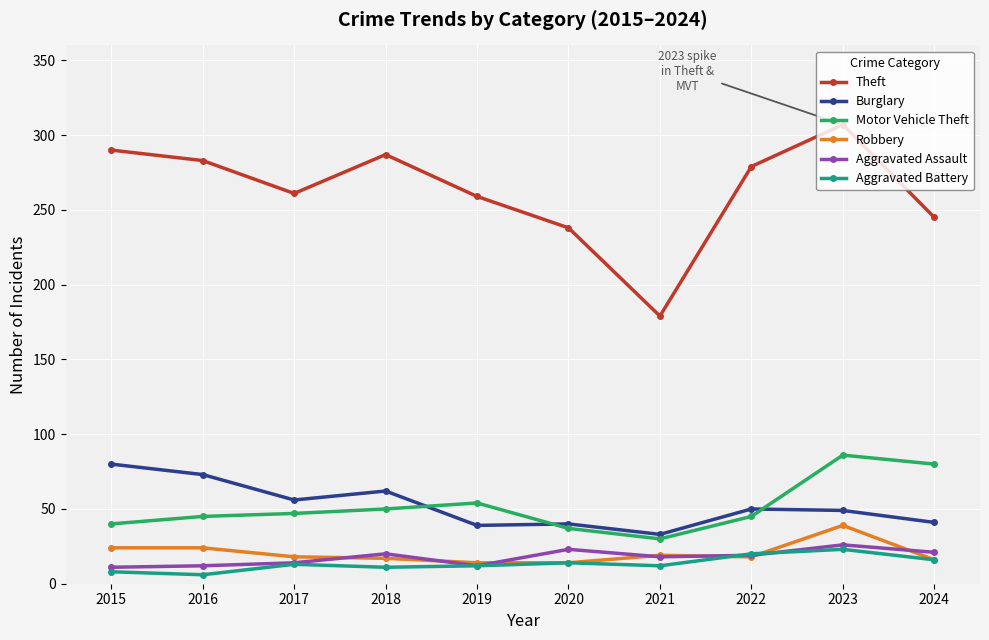

The value of Aggravated Assault at 2015 is 11. True or false?

True